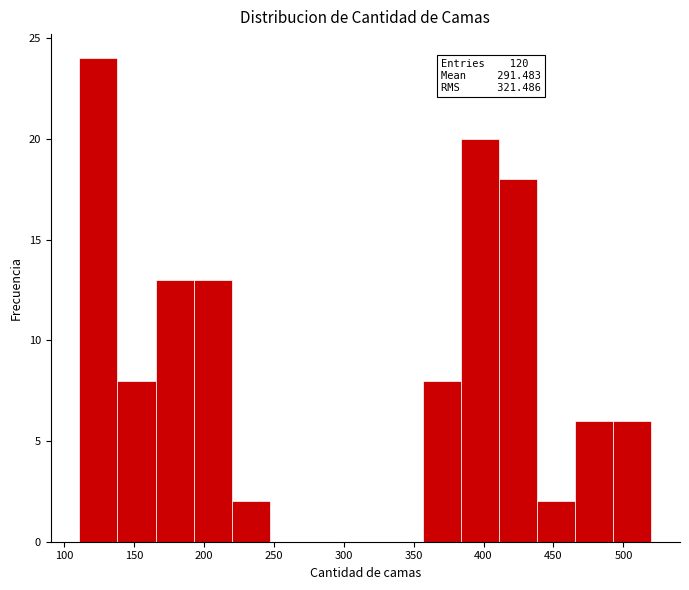

Which range on the x-axis has the tallest bar?

110 to 140